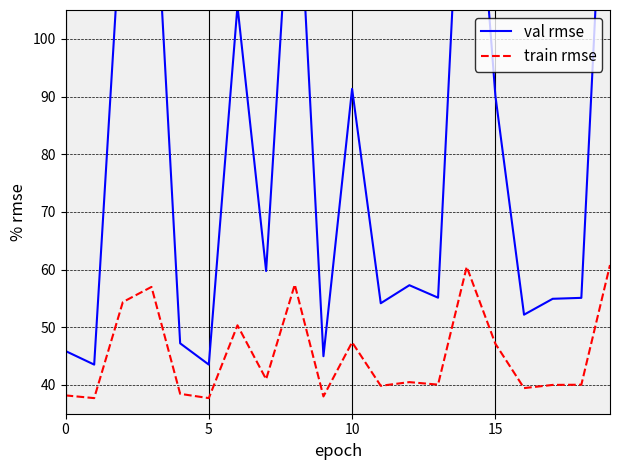

The value of val rmse at 9 is 45.0. True or false?

True